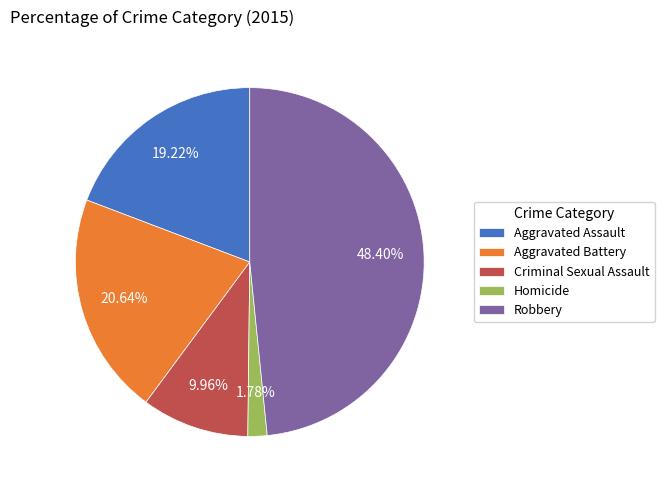

To the nearest percent, what is the average slice percentage?

20%